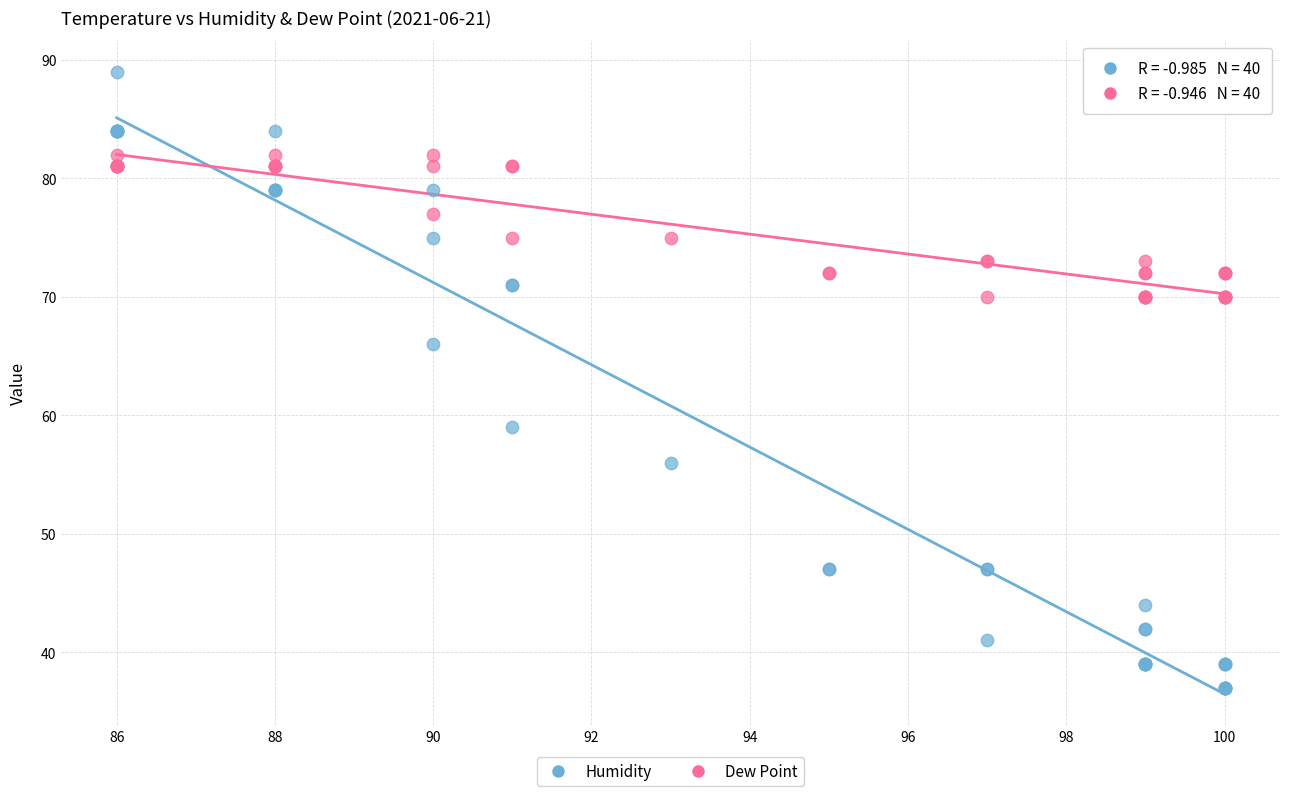

Which series reaches the maximum Y coordinate?

Humidity